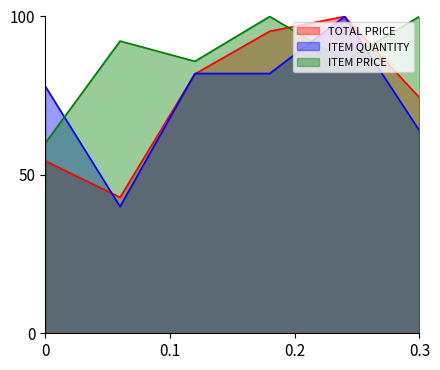

Between 0 and 0.3, which series saw the biggest shift?

ITEM PRICE